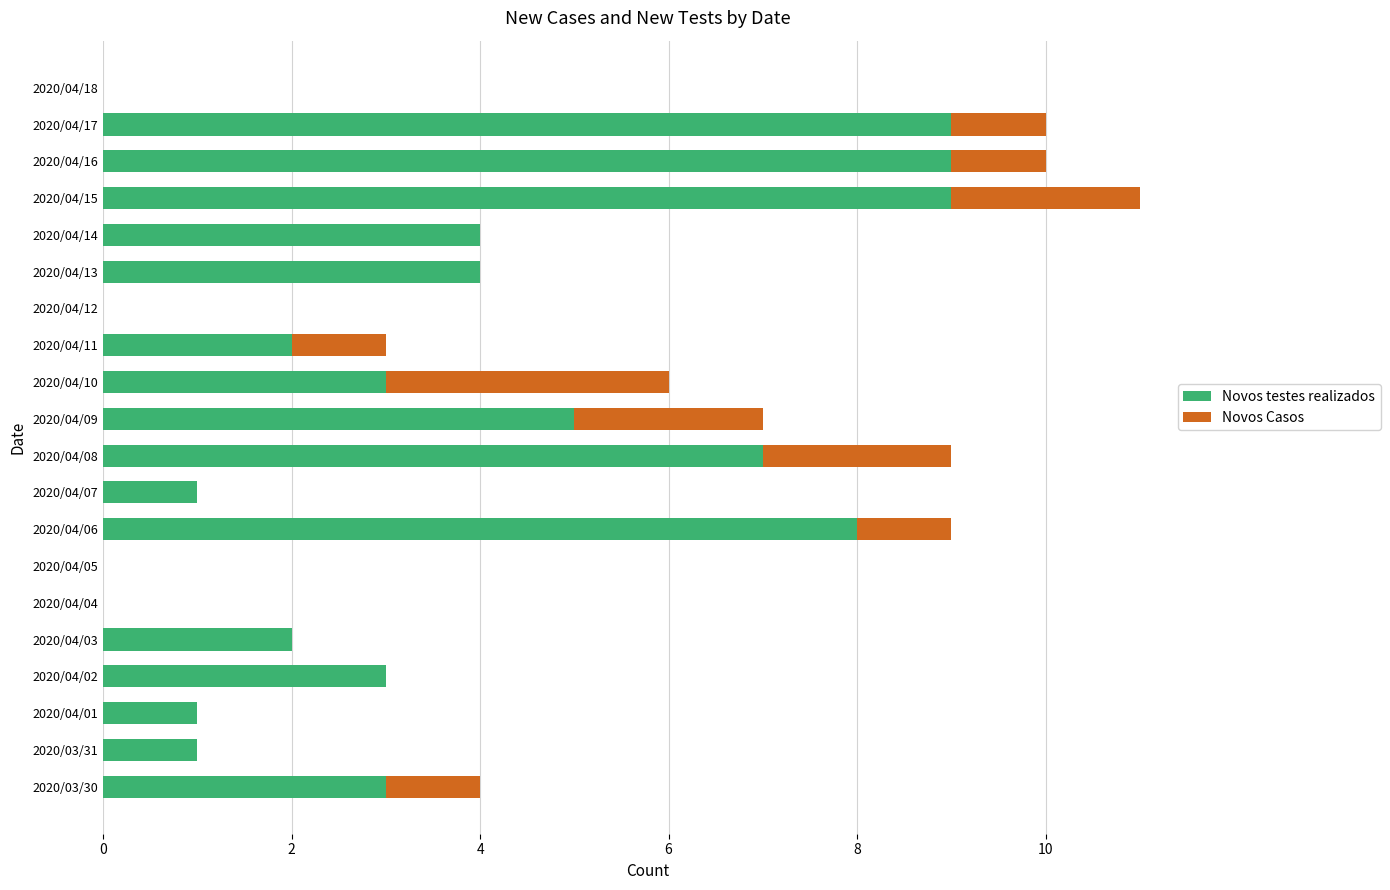

Is it true that Novos testes realizados equals 9 at 2020/04/17?

True